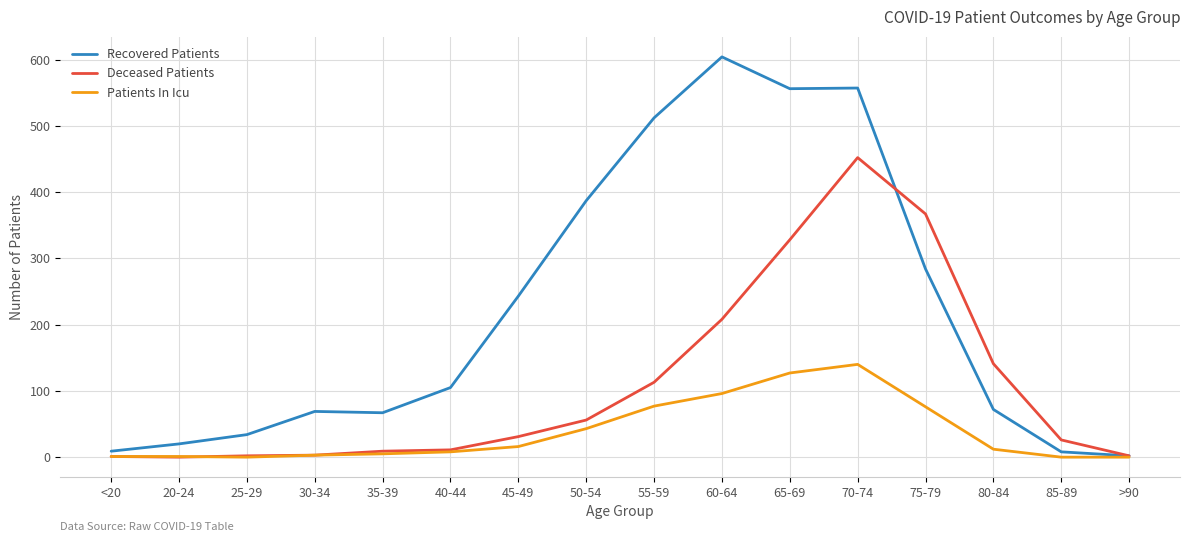

List the series in order of their peak value, lowest first.

Patients In Icu, Deceased Patients, Recovered Patients